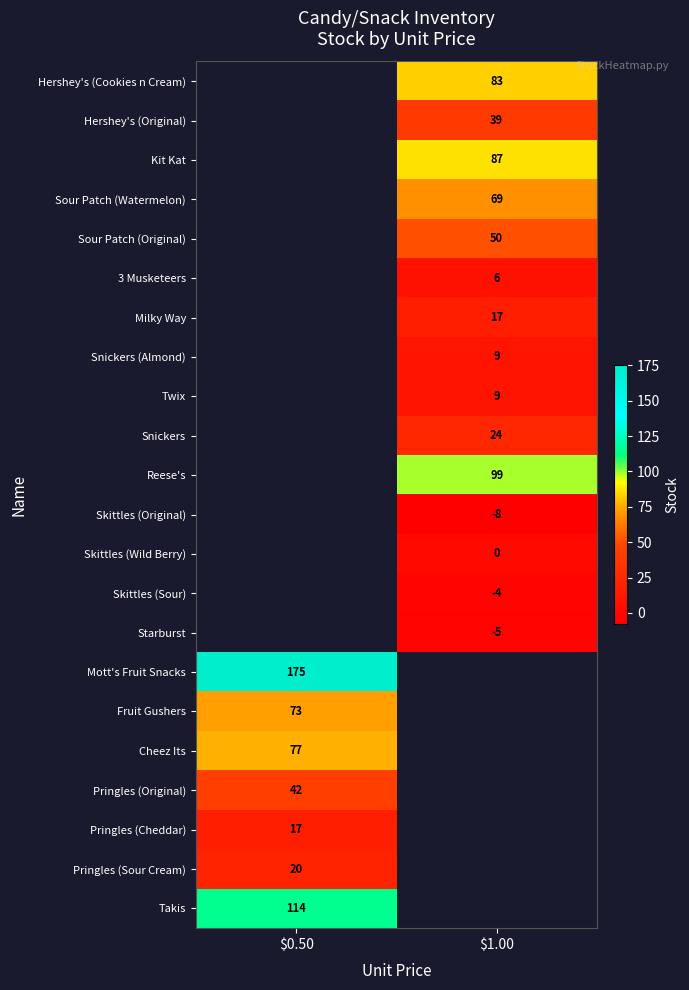

Is it true that Pringles (Original) equals 42 at $0.50?

True